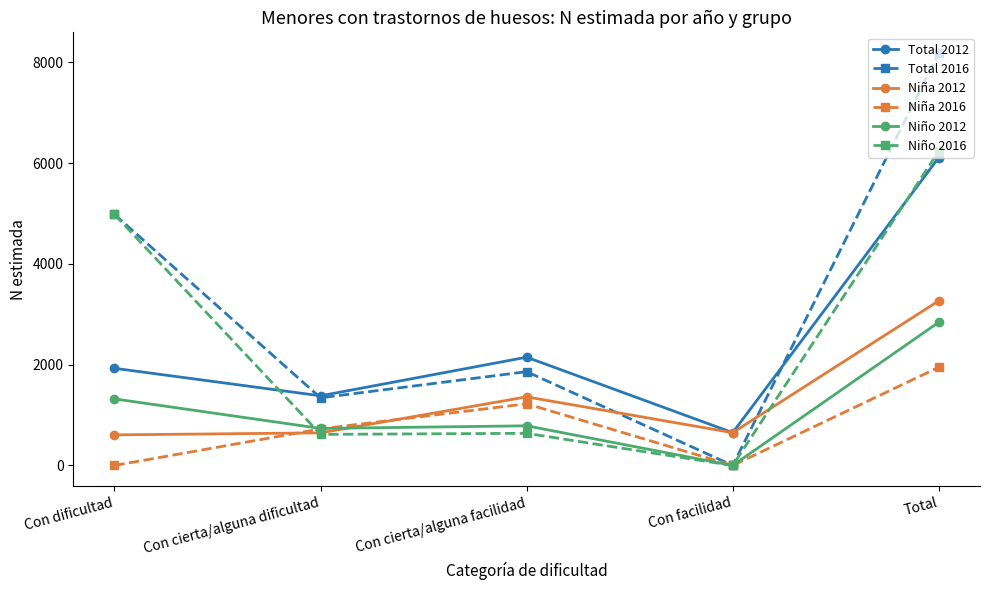

The Niña 2012 series shows 647 at Con cierta/alguna dificultad. True or false?

True